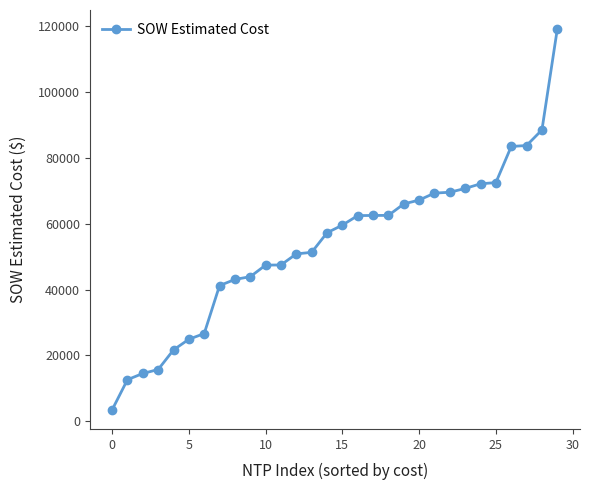

What is the smallest value displayed?

3425.6